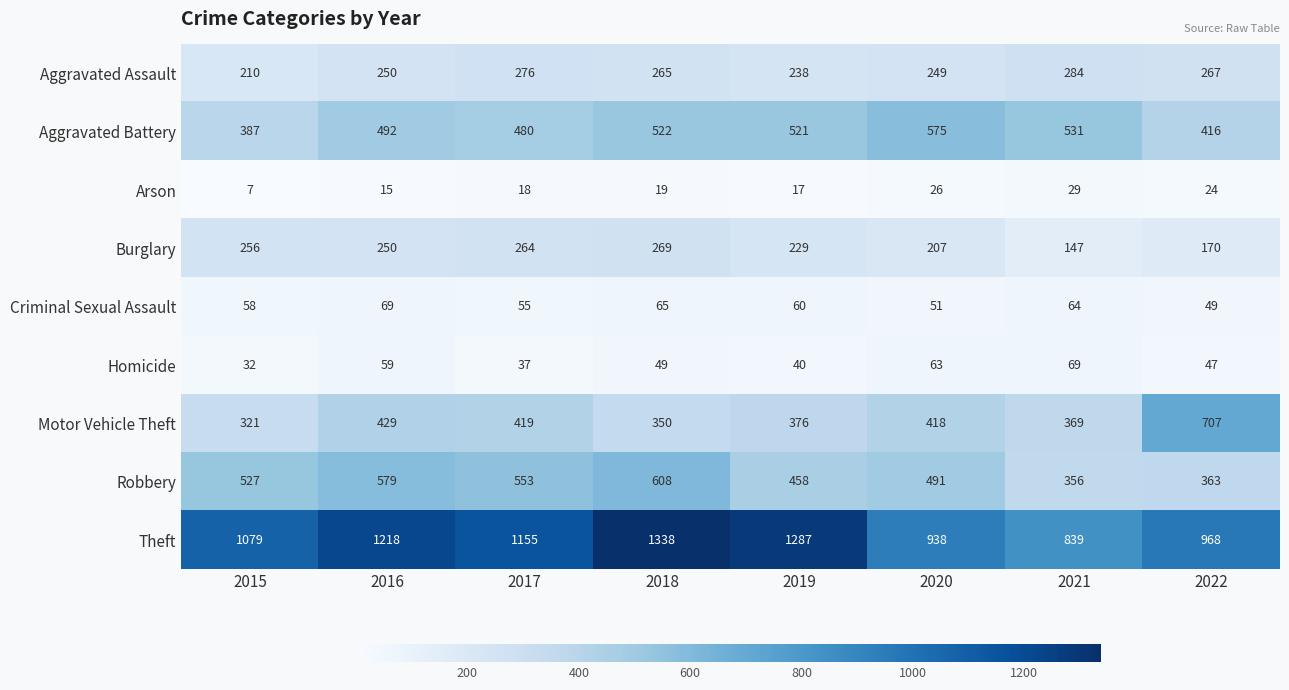

Count the number of categories in the chart.

8